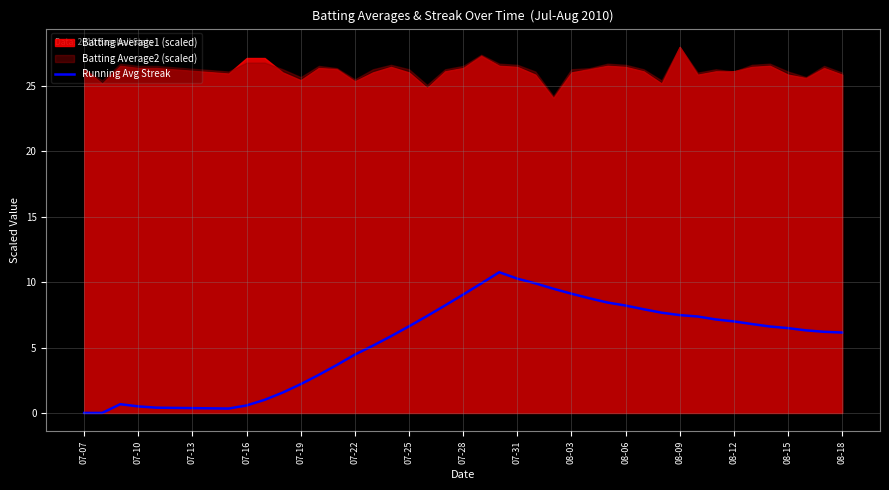

What is the highest value of the Running Avg Streak series?

10.8